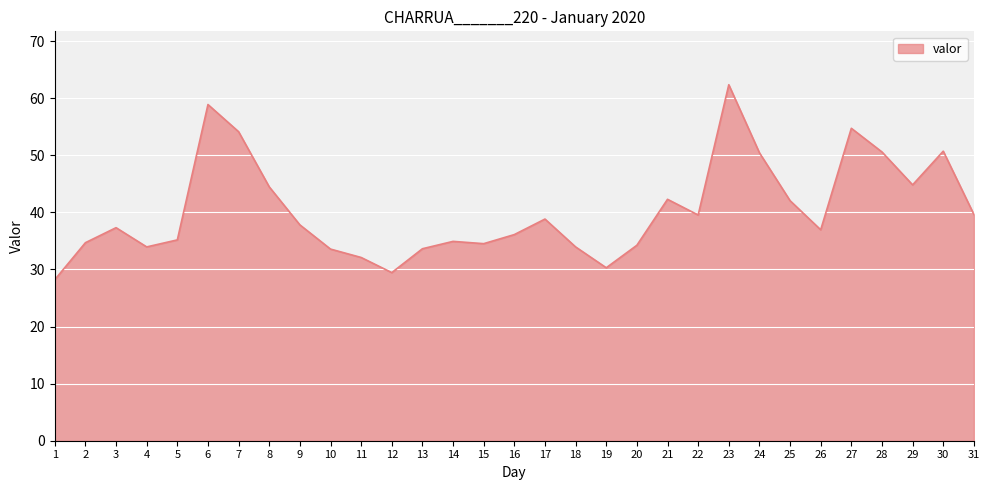

The value at 27 is 97.9. True or false?

False